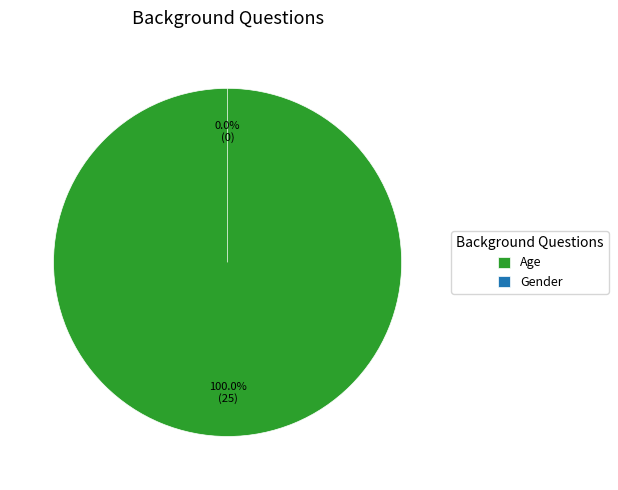

Which slice is the smallest?

Gender